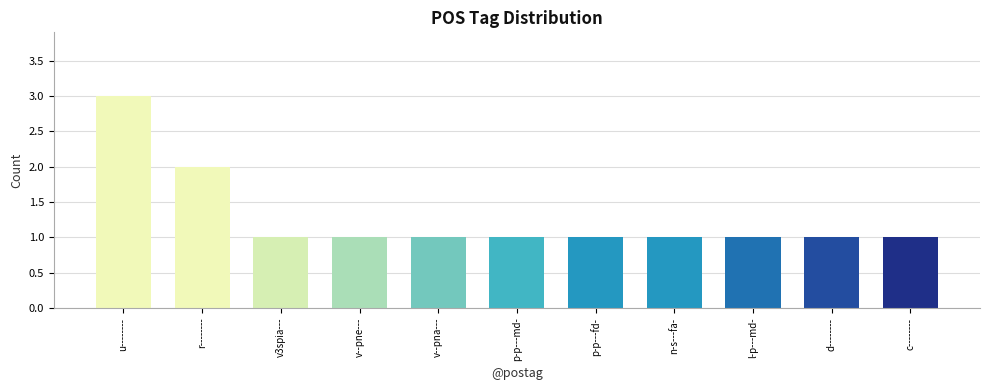

What is the value of the 10th bar from the left?

1